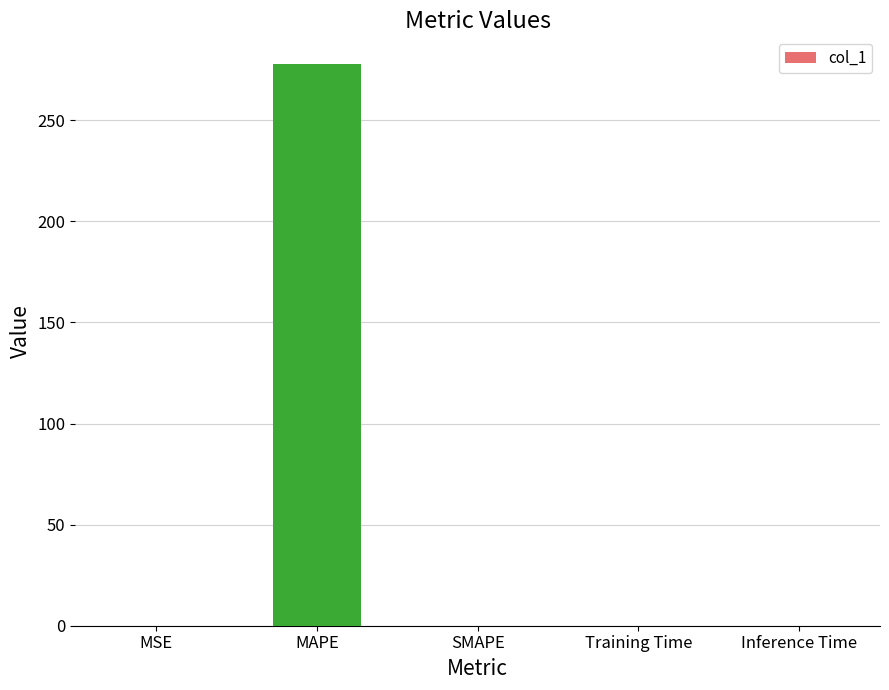

True or false: the data shows 0.1 at MSE.

True